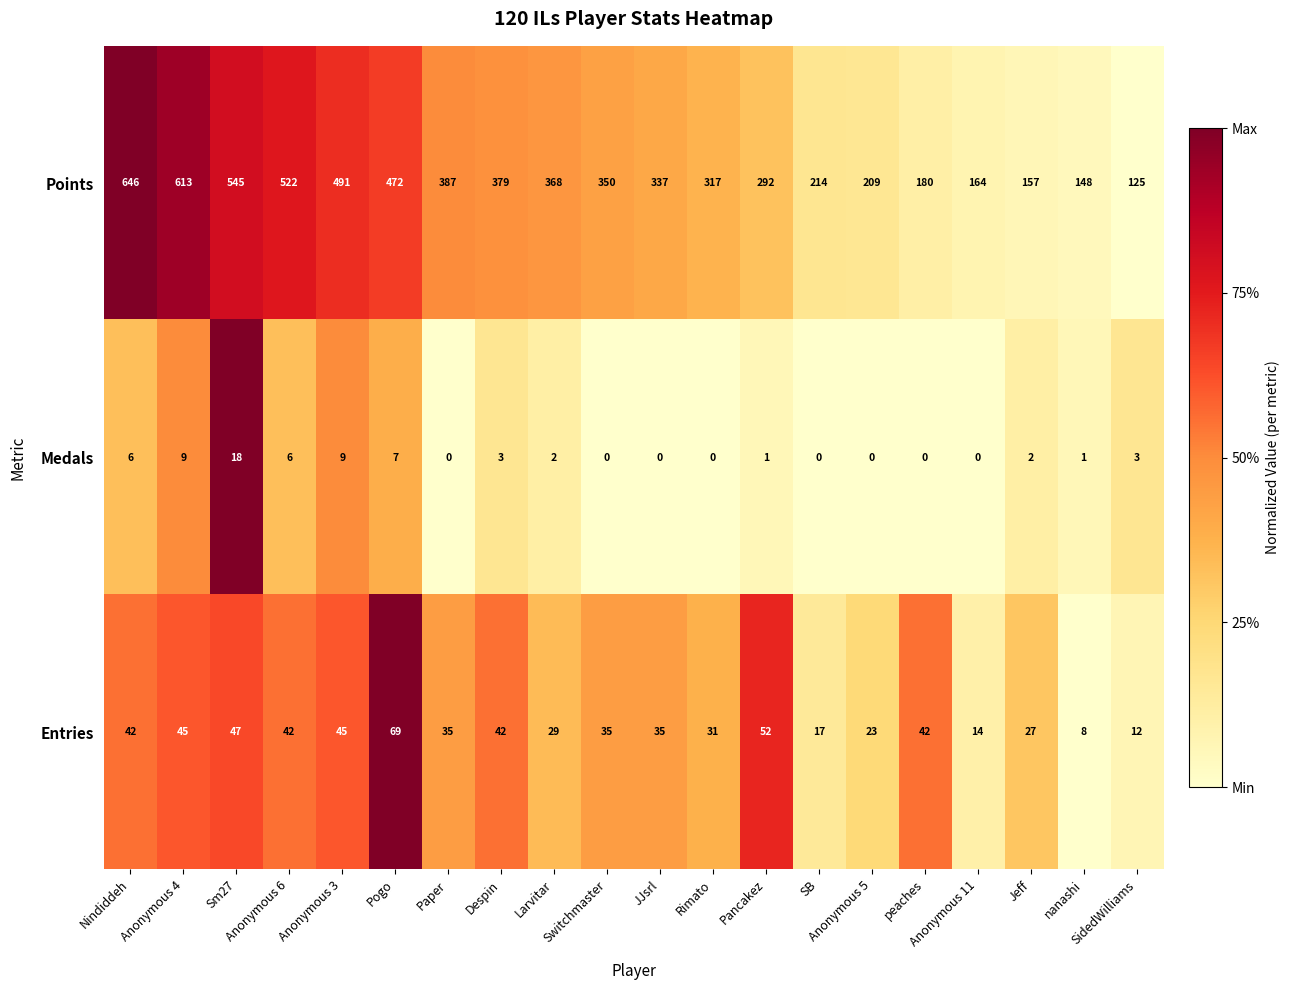

How many values in Medals are above zero?

12